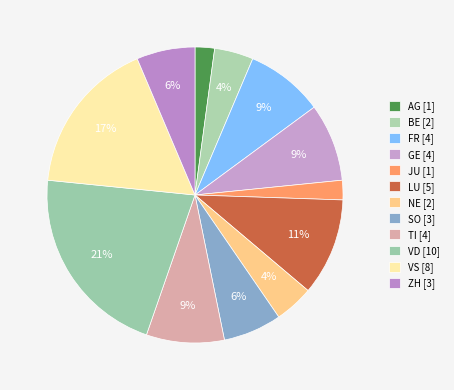

How many segments does this pie chart have?

12